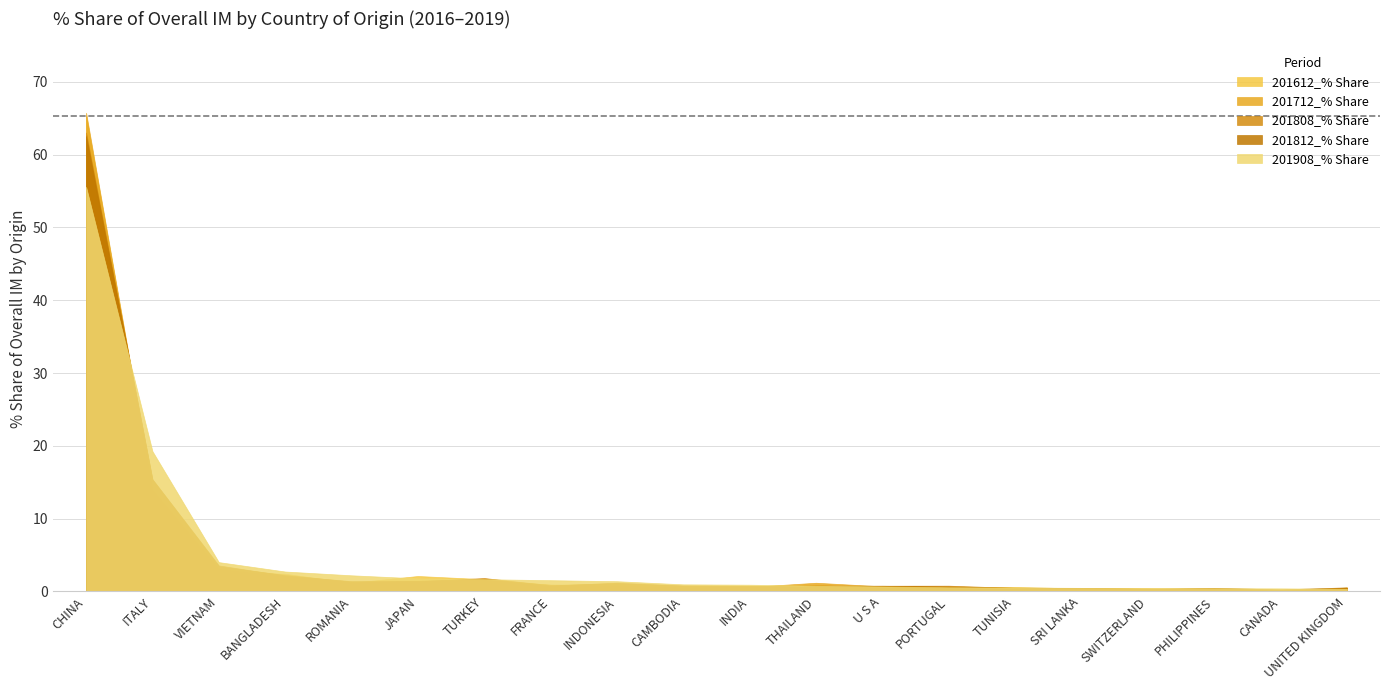

What is the sum of all 201812_% Share values?

96.7